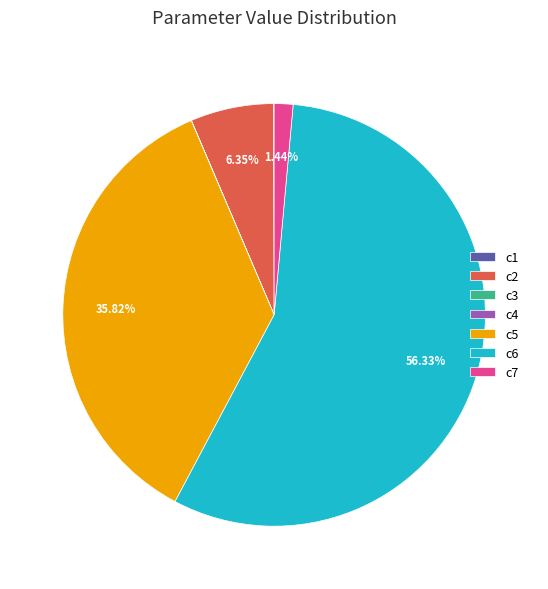

How much of the chart is everything except c6?

43.7%